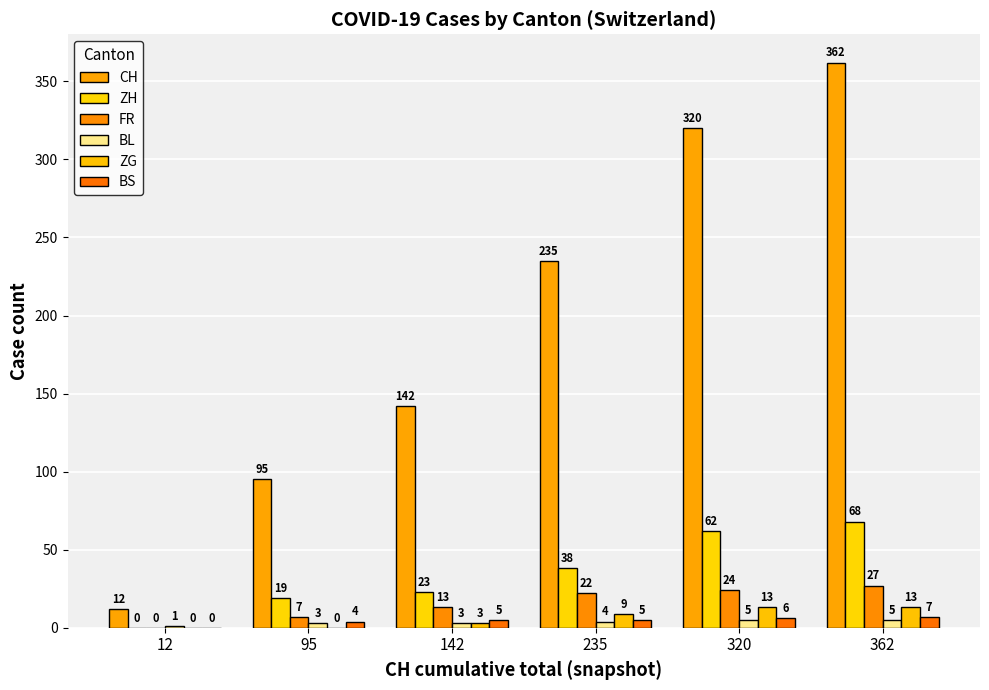

True or false: ZG has a value of 9 at 235.

True